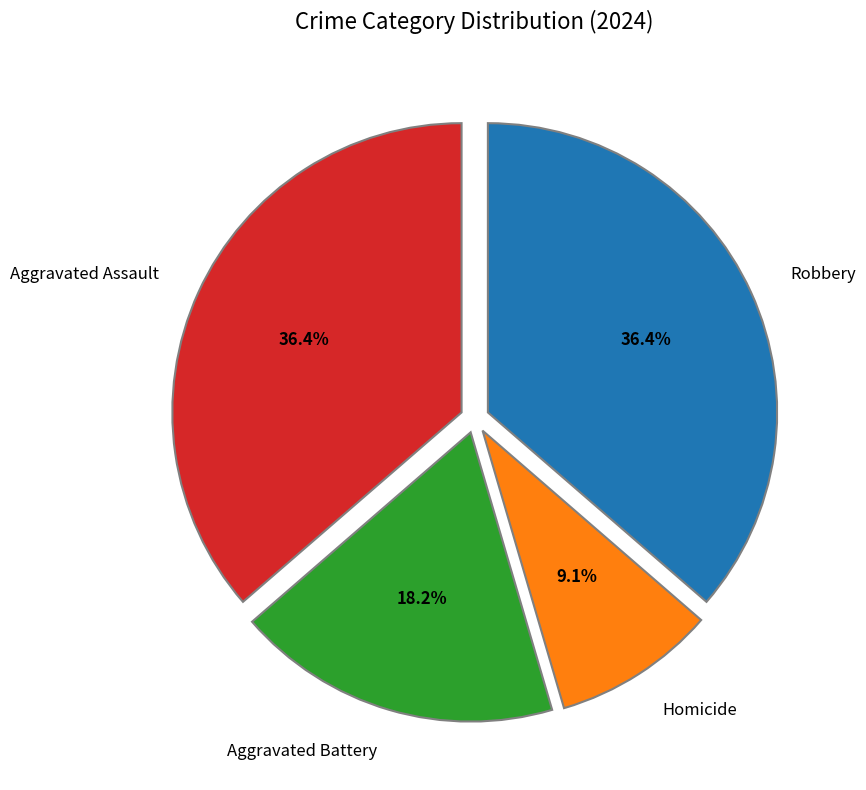

What percentage is the Robbery slice, to the nearest percent?

36%